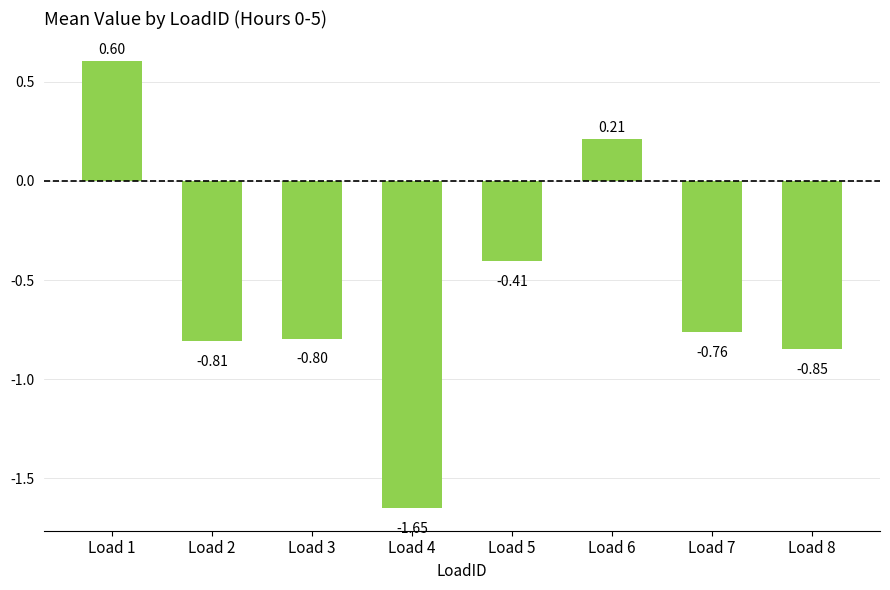

Between Load 5 and Load 1, which is larger?

Load 1